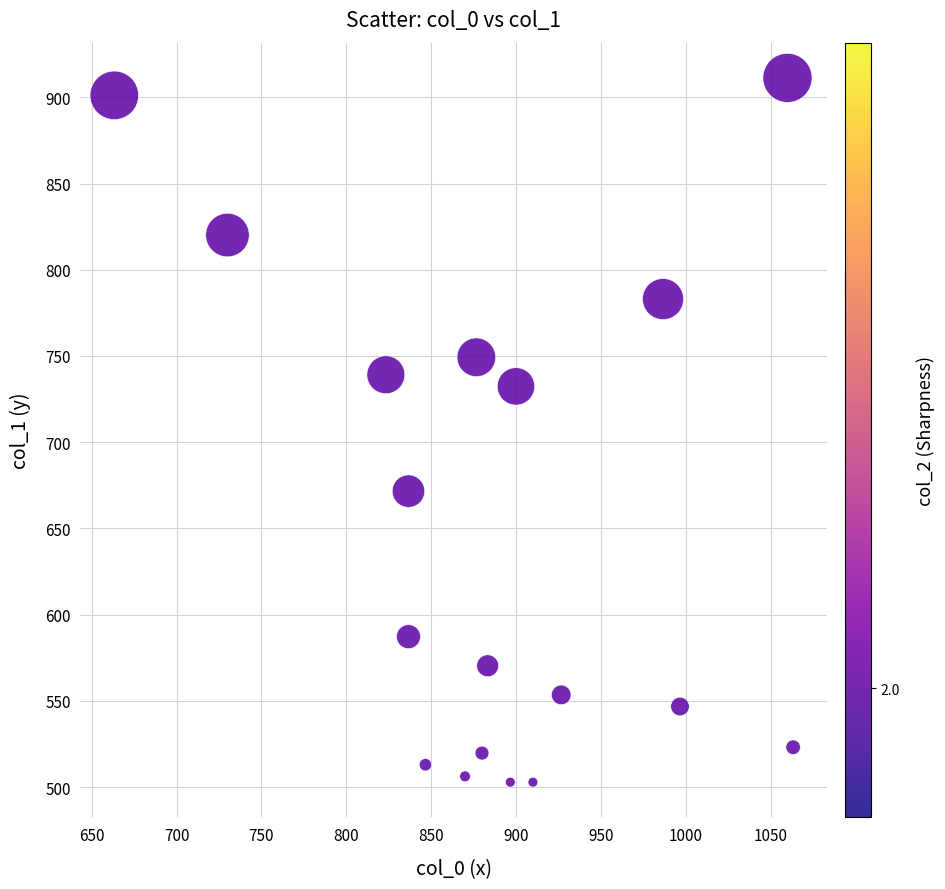

What is the range of Y values (max minus min)?

408.4